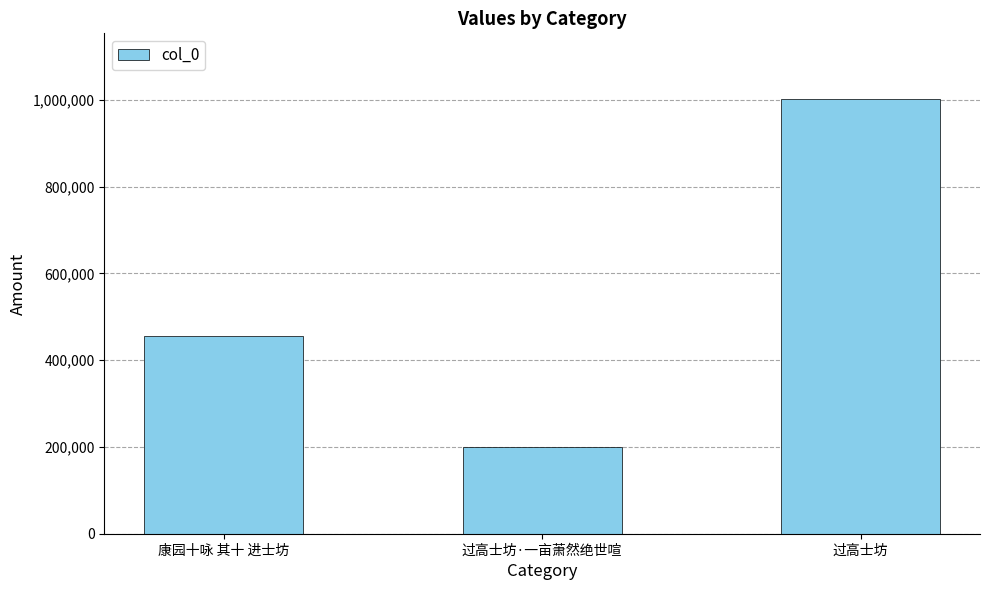

Rank the categories by value from highest to lowest.

过高士坊, 康园十咏 其十 进士坊, 过高士坊·一亩萧然绝世喧